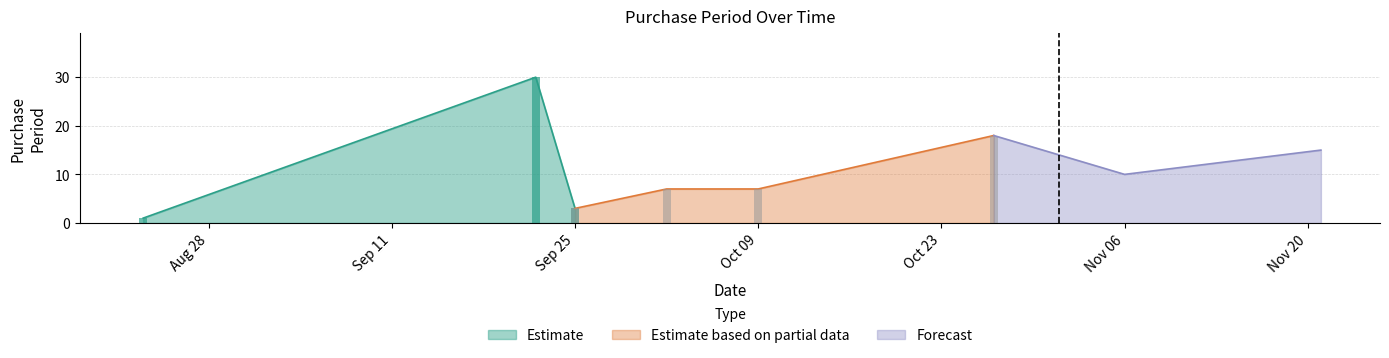

Is it true that the value at 2017-09-22 is 30?

True